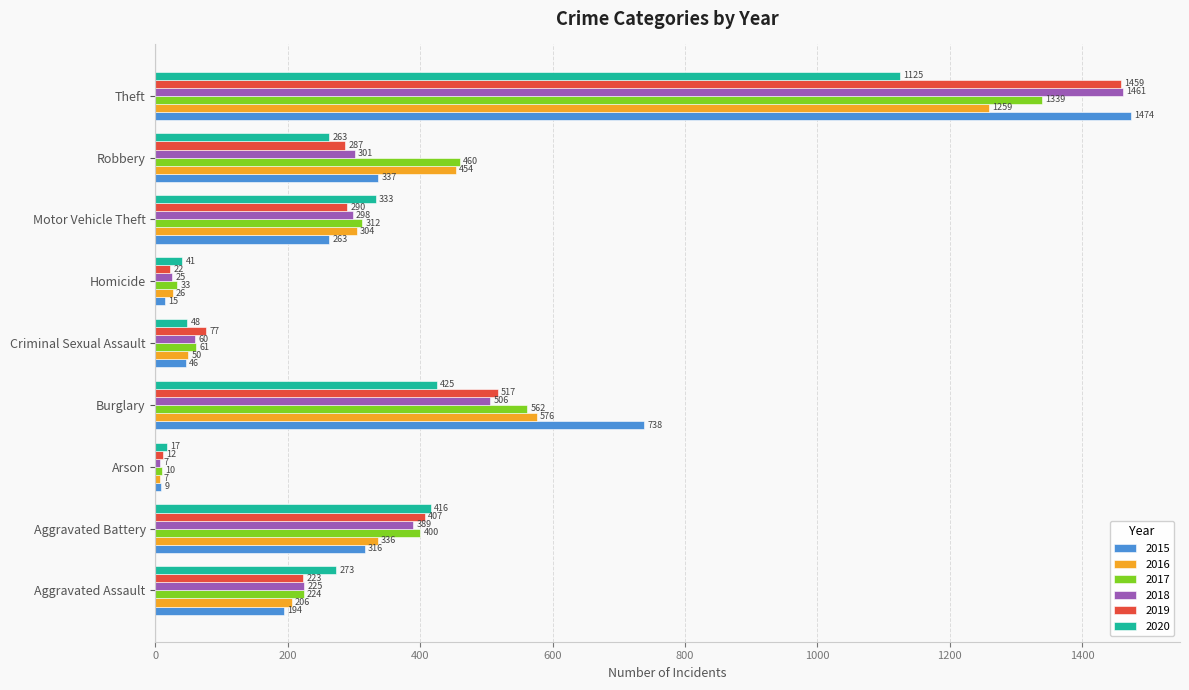

Between Arson and Homicide, which series saw the biggest shift?

2020